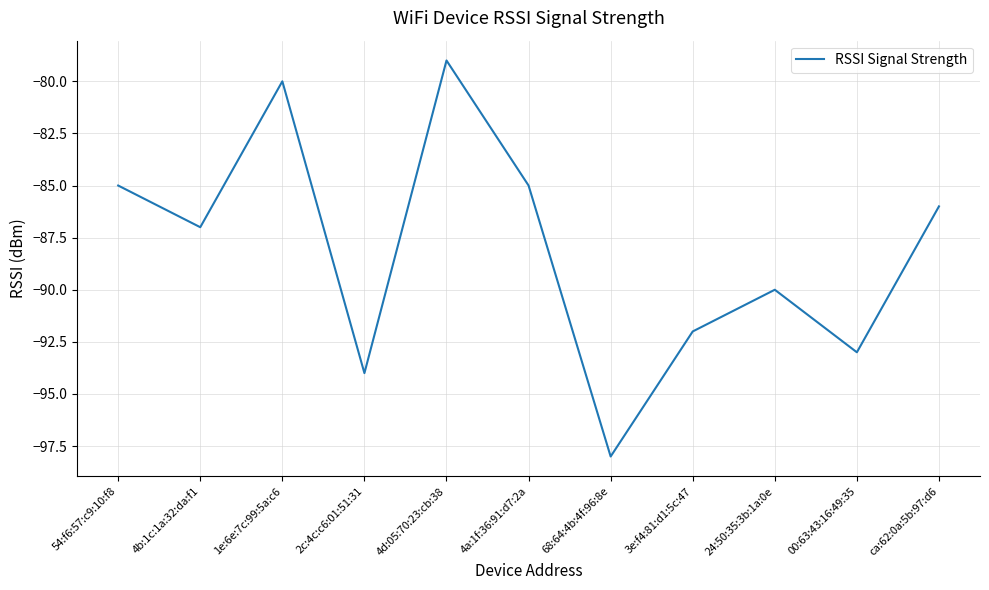

Which label corresponds to the smallest value in the chart?

68:64:4b:4f:96:8e